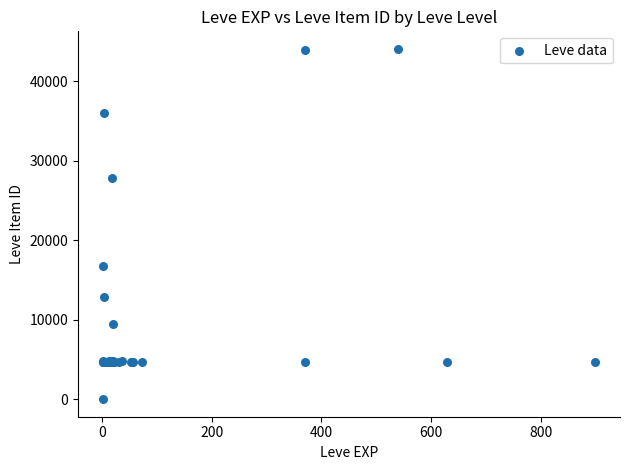

What Y value in the scatter plot is closest to 22050?

16734